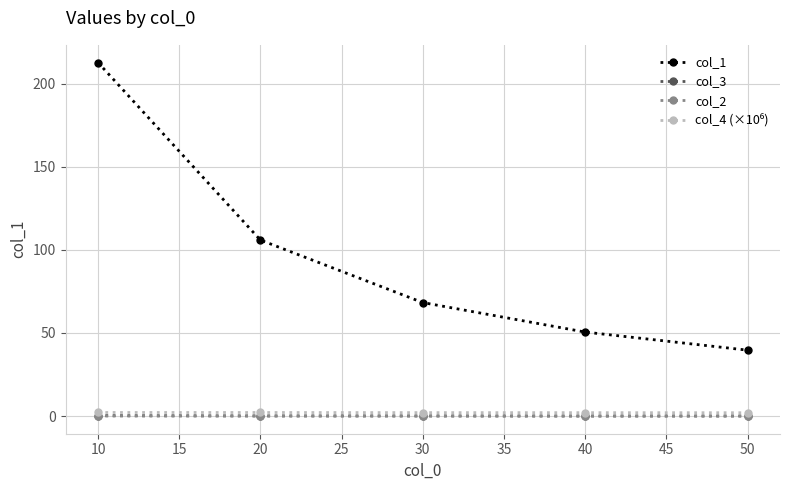

Which series has the widest spread of values?

col_1